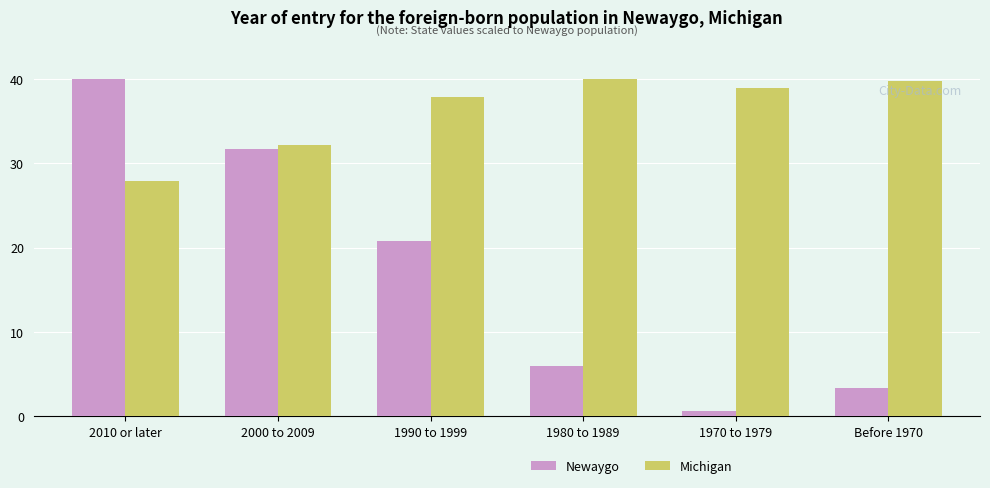

Which series has the largest total across all categories?

Michigan